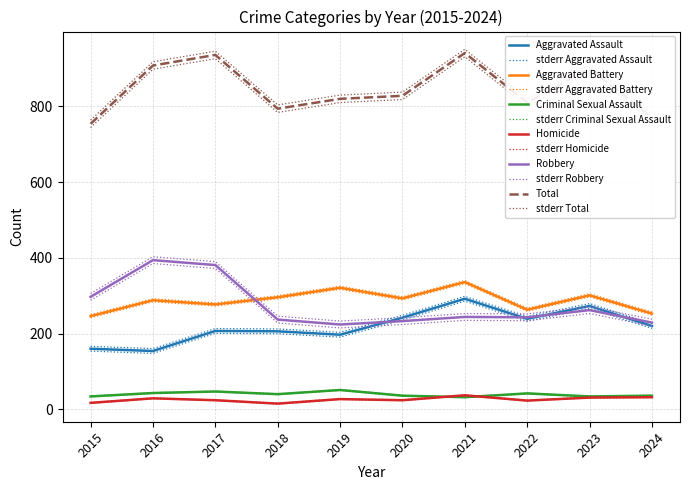

Which has a higher value, 2015 or 2023?

2023